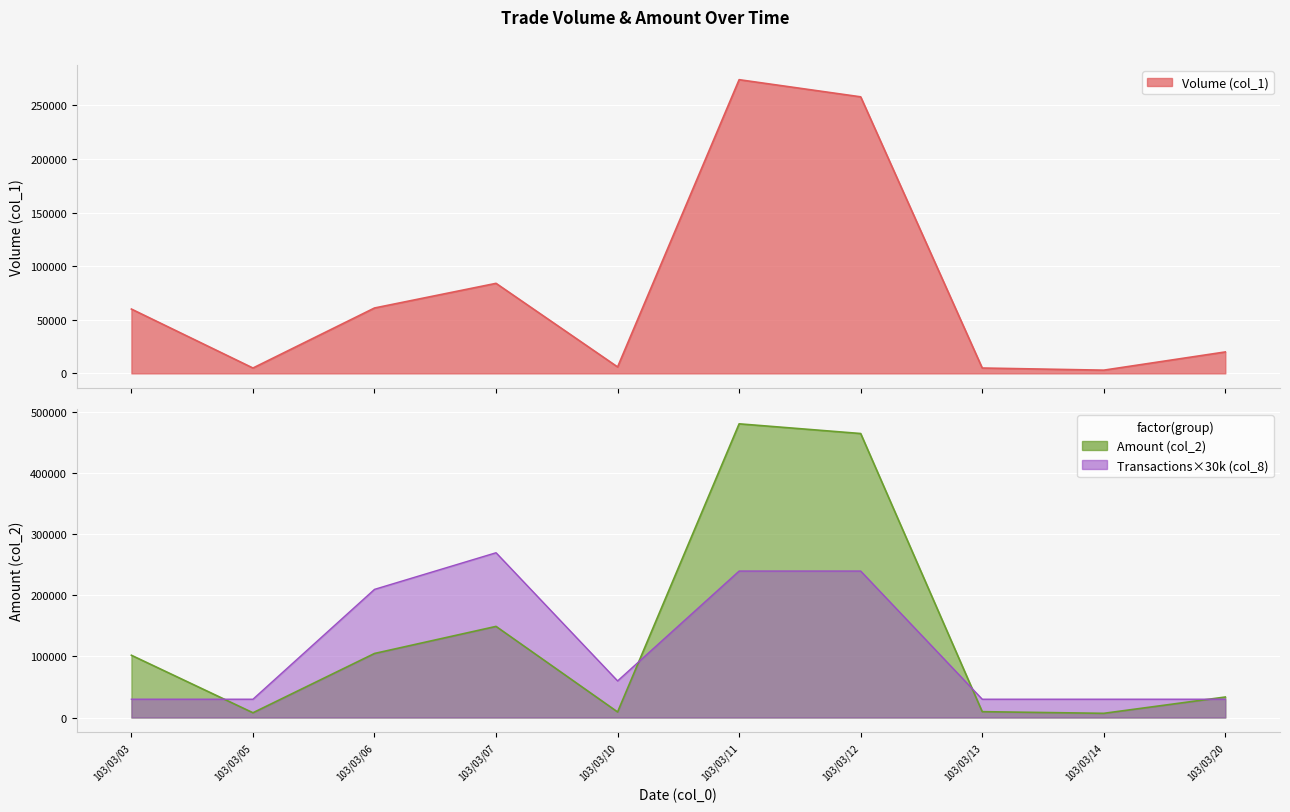

At which label does Amount (col_2) reach its peak?

103/03/11